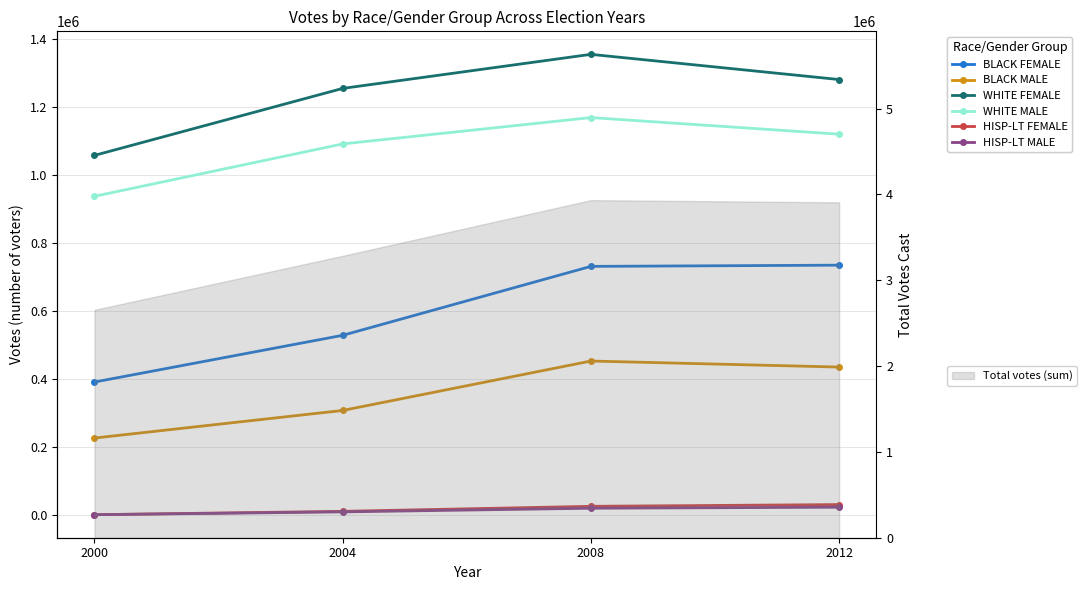

List the series in order of their peak value, lowest first.

HISP-LT MALE, HISP-LT FEMALE, BLACK MALE, BLACK FEMALE, WHITE MALE, WHITE FEMALE